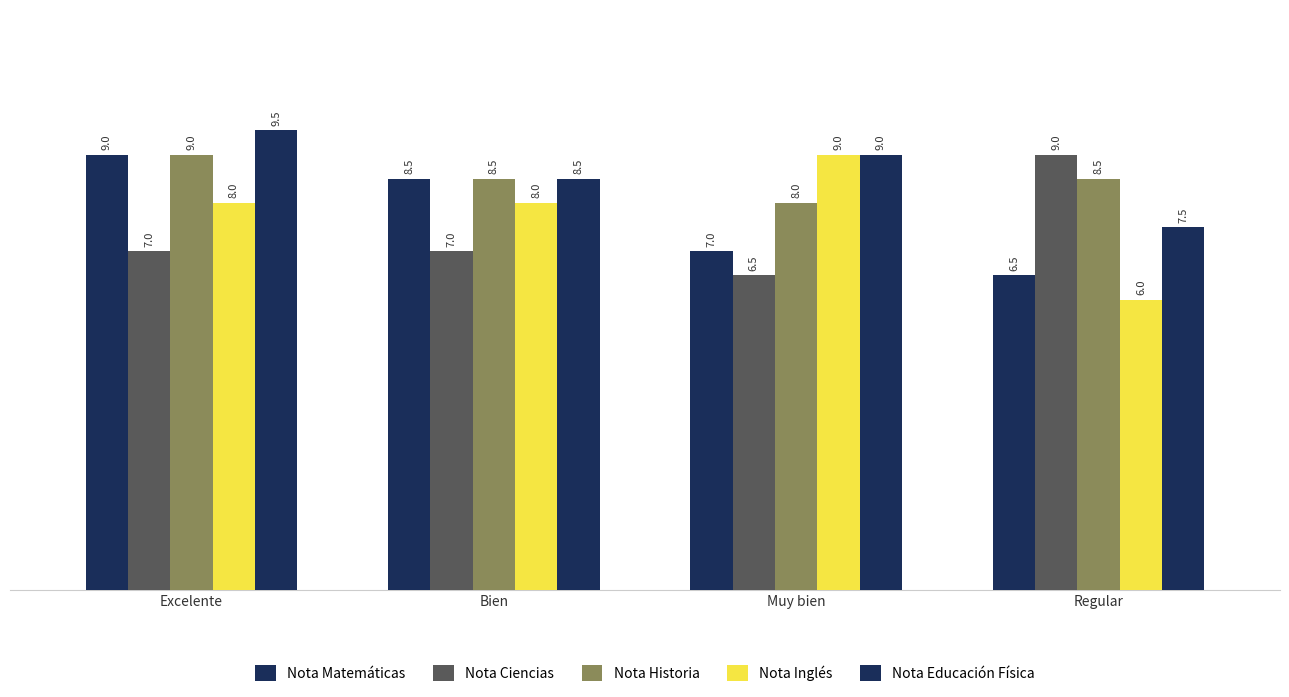

What is the approximate value of Nota Matemáticas at Excelente?

9.0